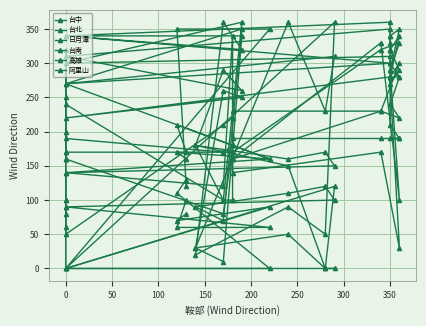

Where does the 阿里山 series first go above 230?

03